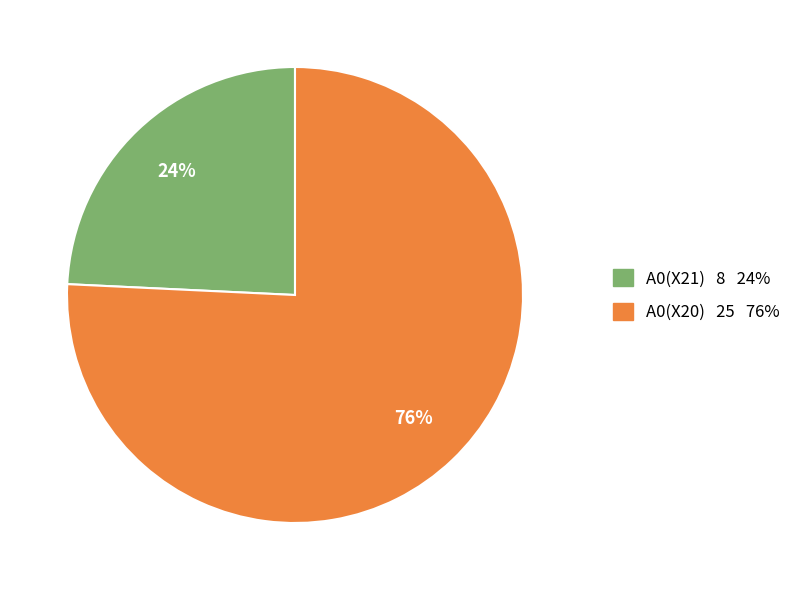

What percentage is the A0(X21) slice, to the nearest percent?

24%